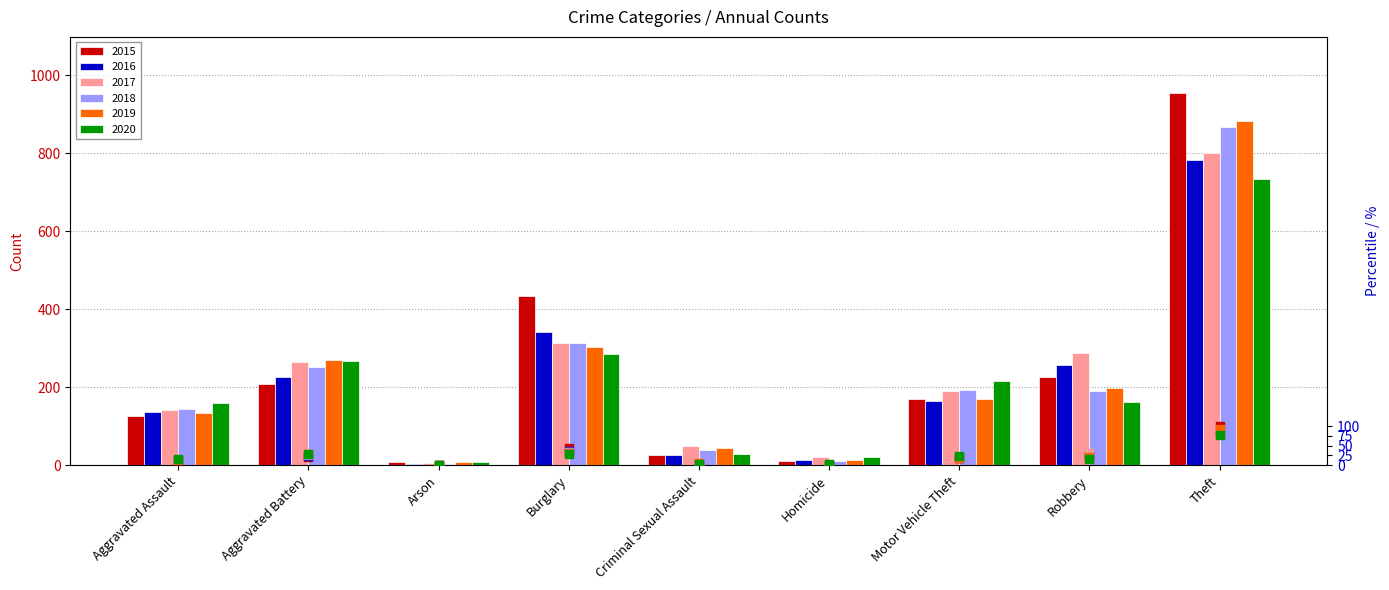

Is the value of 2015 (pct rank) at Robbery greater than the value of 2019 (pct rank) at Arson?

Yes